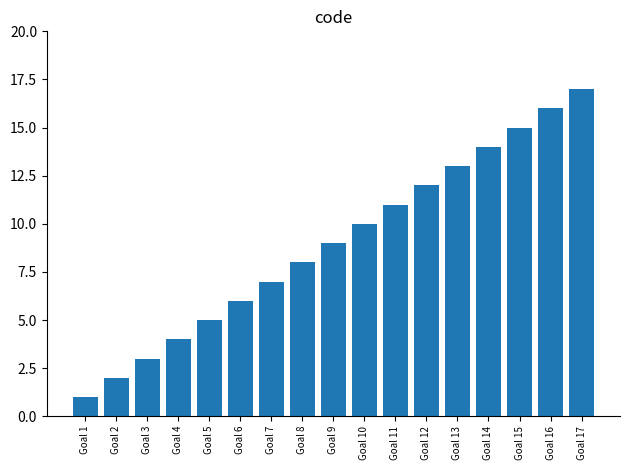

Approximately how many times larger is the value at Goal 14 compared to Goal 1?

14.0